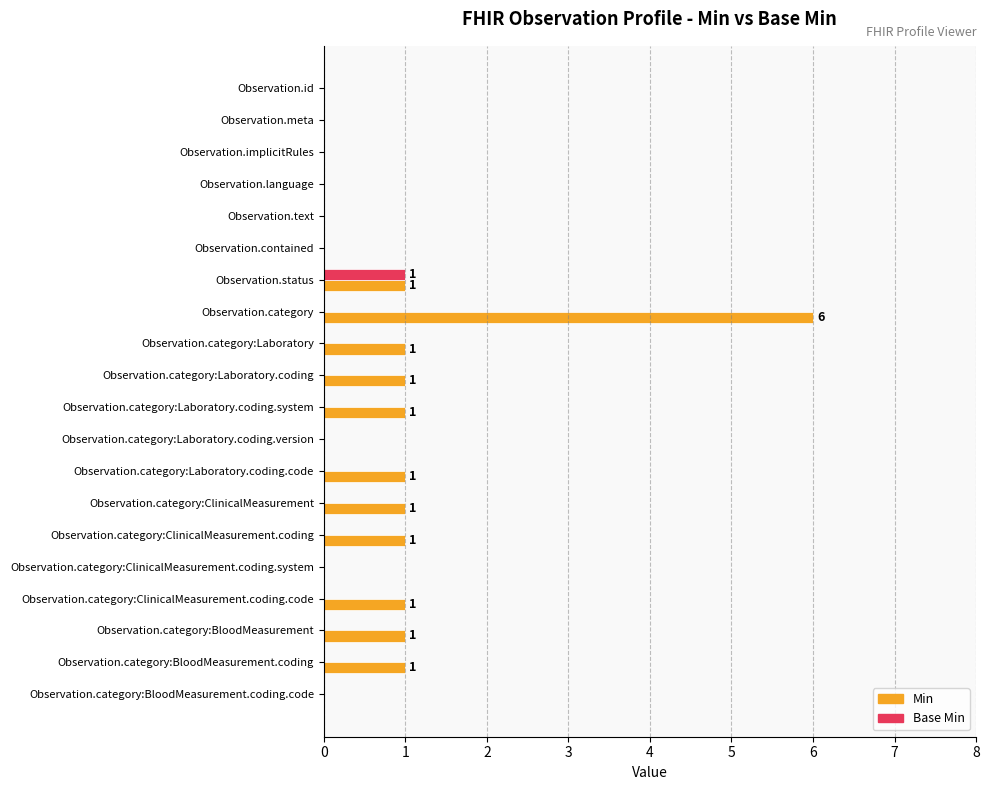

Which series has the largest total across all categories?

Min